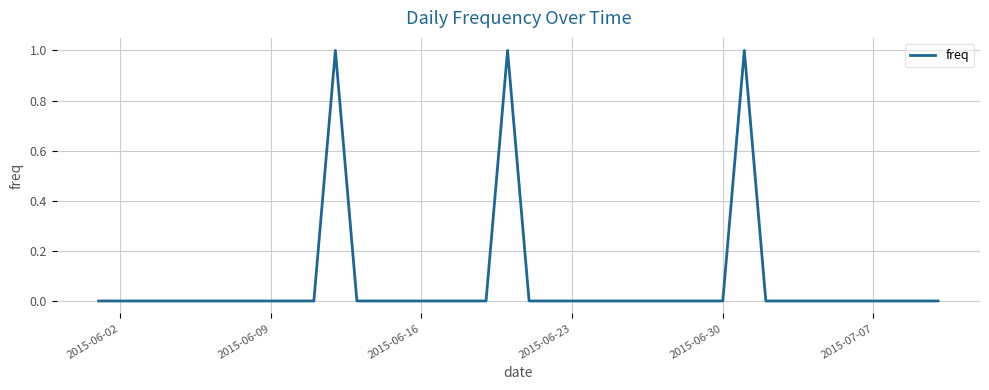

How many lines are shown in the chart?

1